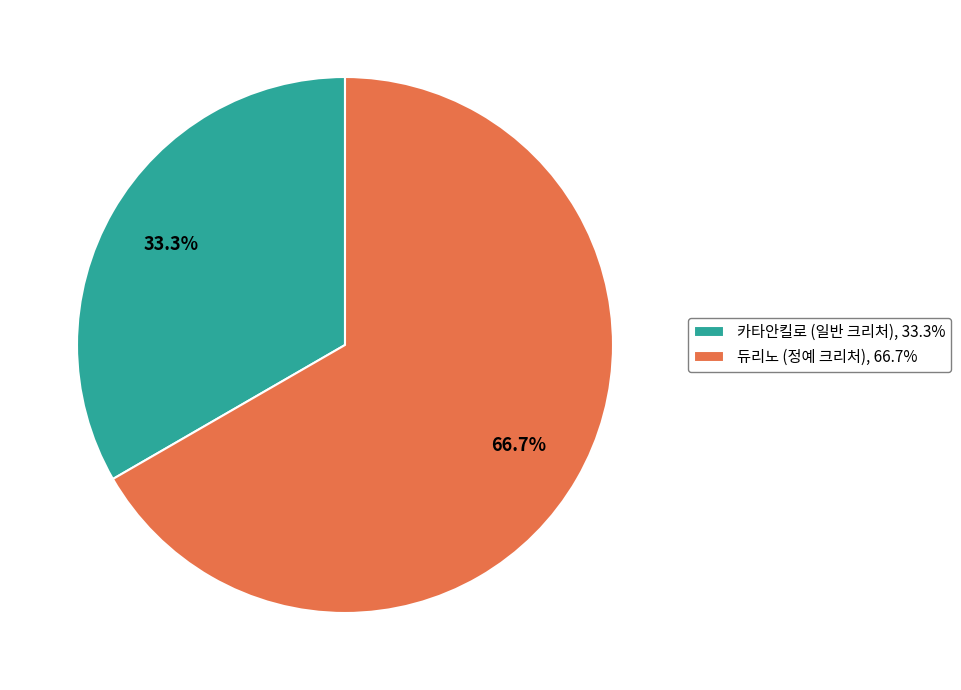

To the nearest percent, what percentage of the pie is 듀리노 (정예 크리처)?

67%